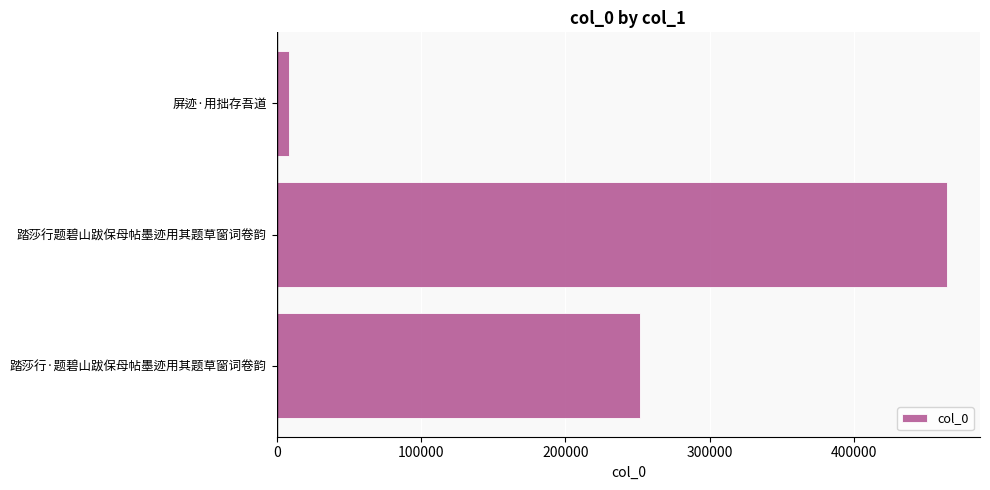

Reading bottom to top, list all the values displayed in this chart.

251947	463923	8300